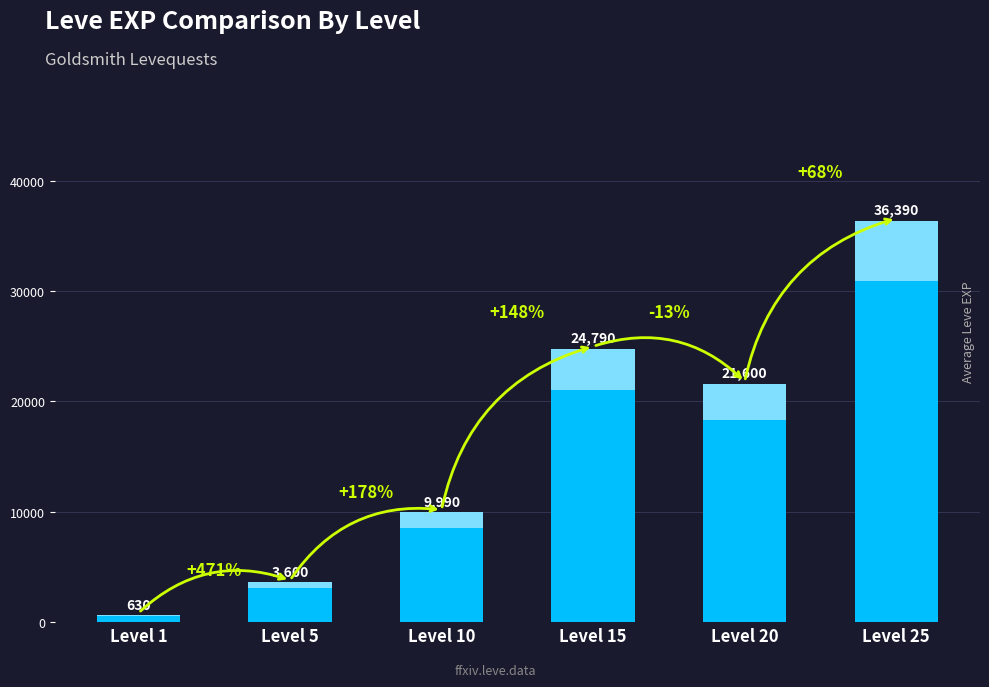

Reading left to right, extract all data points from this chart.

Level 1=630	Level 5=3600	Level 10=9990	Level 15=24790	Level 20=21600	Level 25=36390